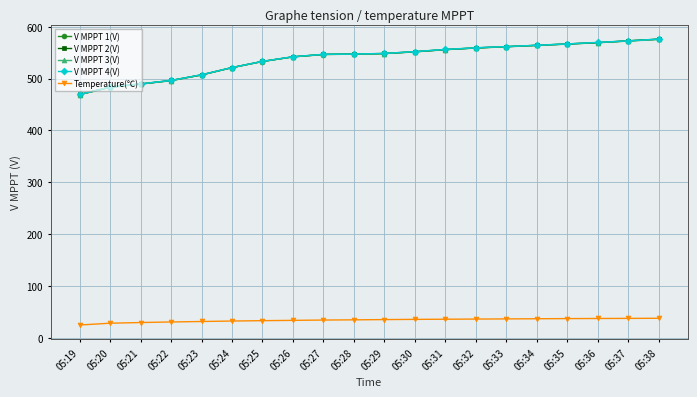

What is the spread (max minus min) of values at 05:23?

476.0